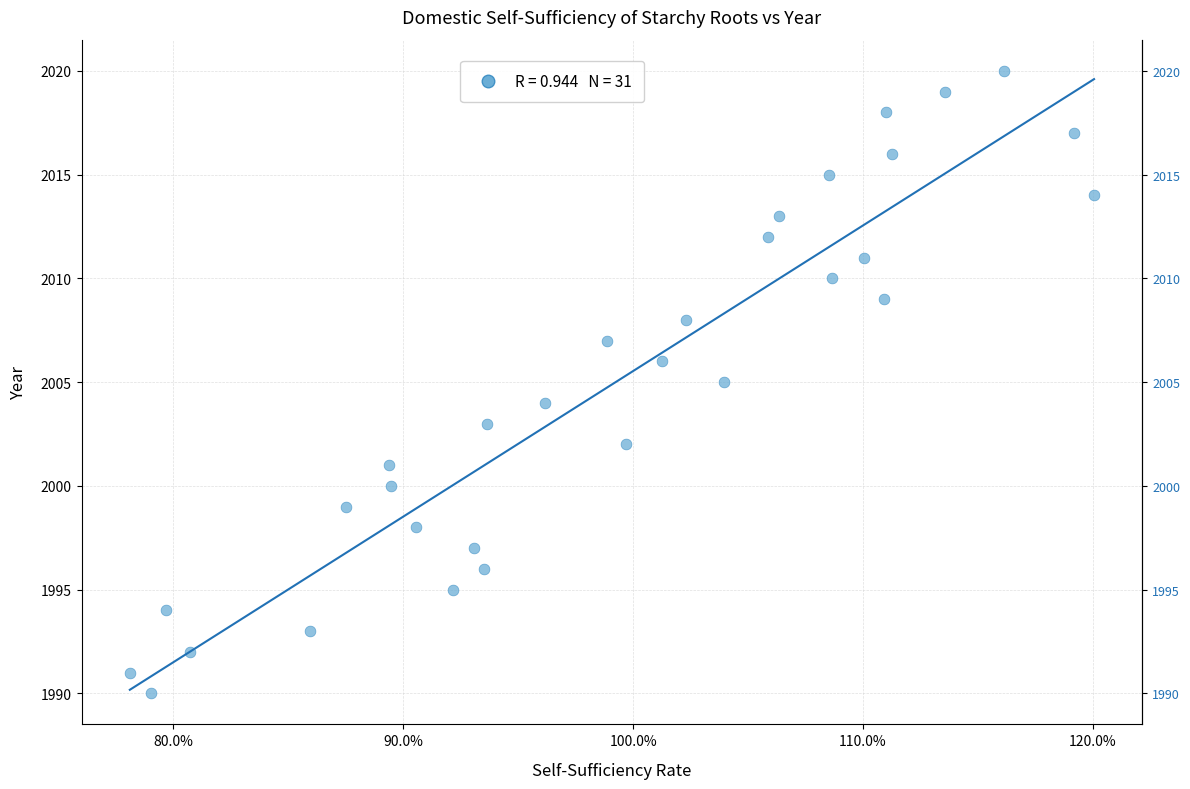

What is the range of Y values (max minus min)?

30